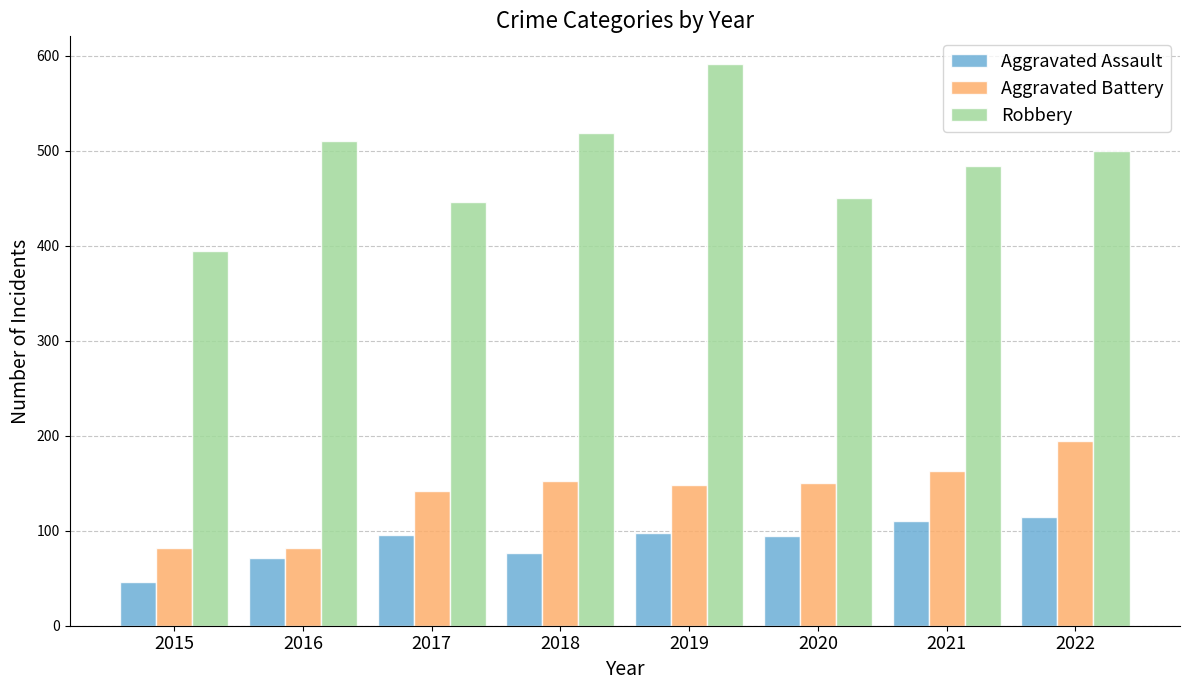

What value does the Robbery series have at 2020, to the nearest 5?

450